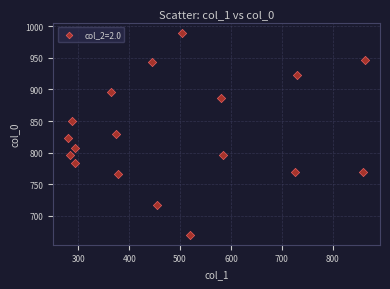

What is the range of X values (max minus min)?

583.9